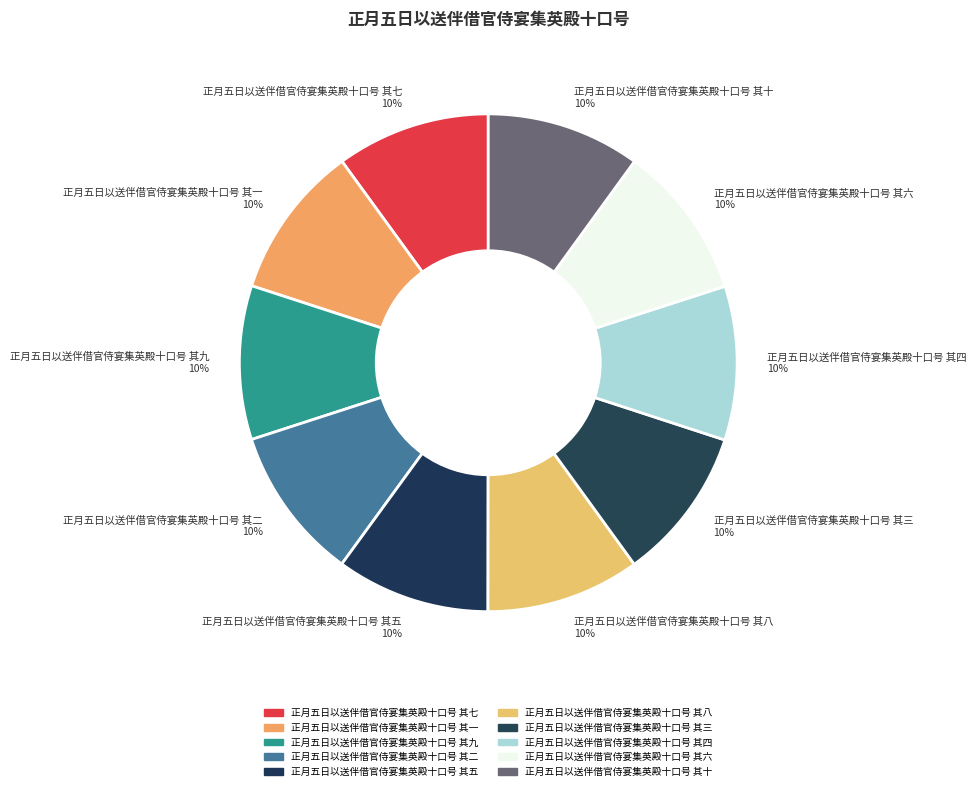

Is the sum of 正月五日以送伴借官侍宴集英殿十口号 其一 and 正月五日以送伴借官侍宴集英殿十口号 其二 greater than half?

No